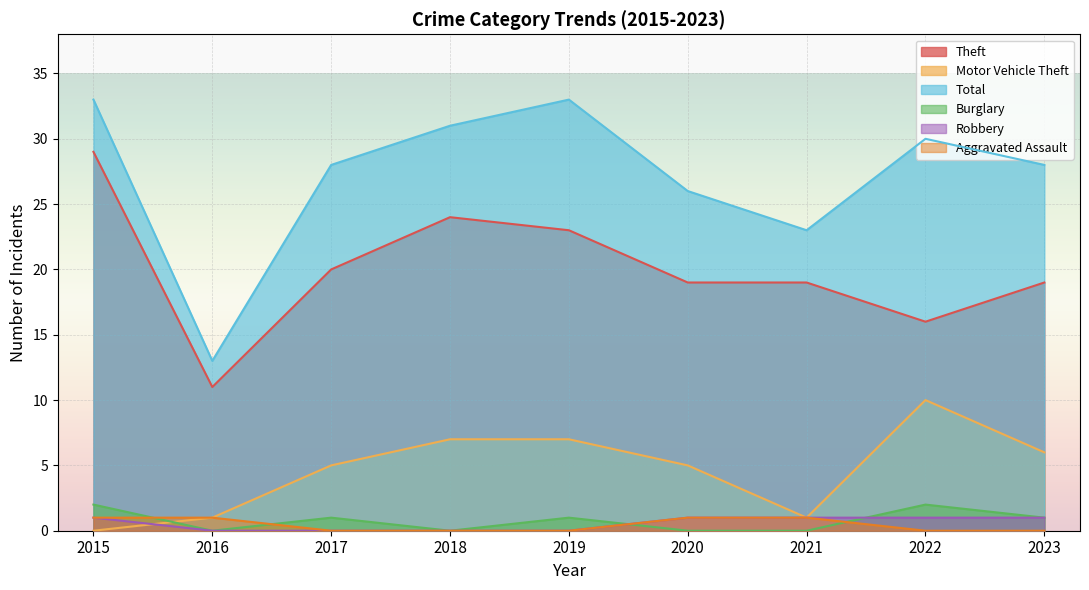

Is it true that Burglary equals 2 at 2015?

True